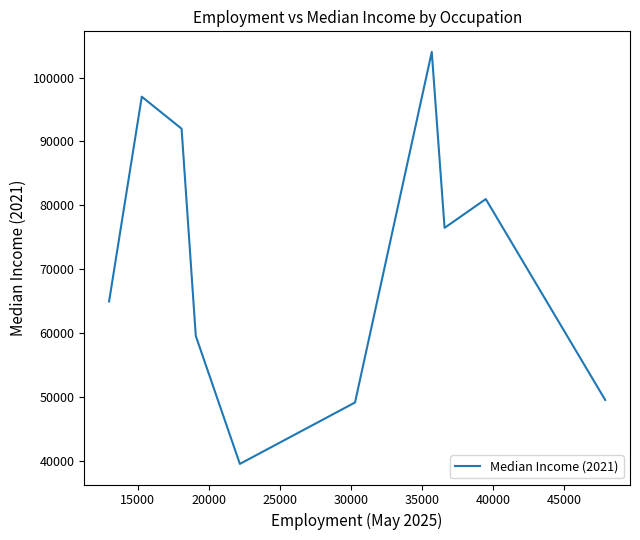

What is the minimum value shown in the chart?

39600